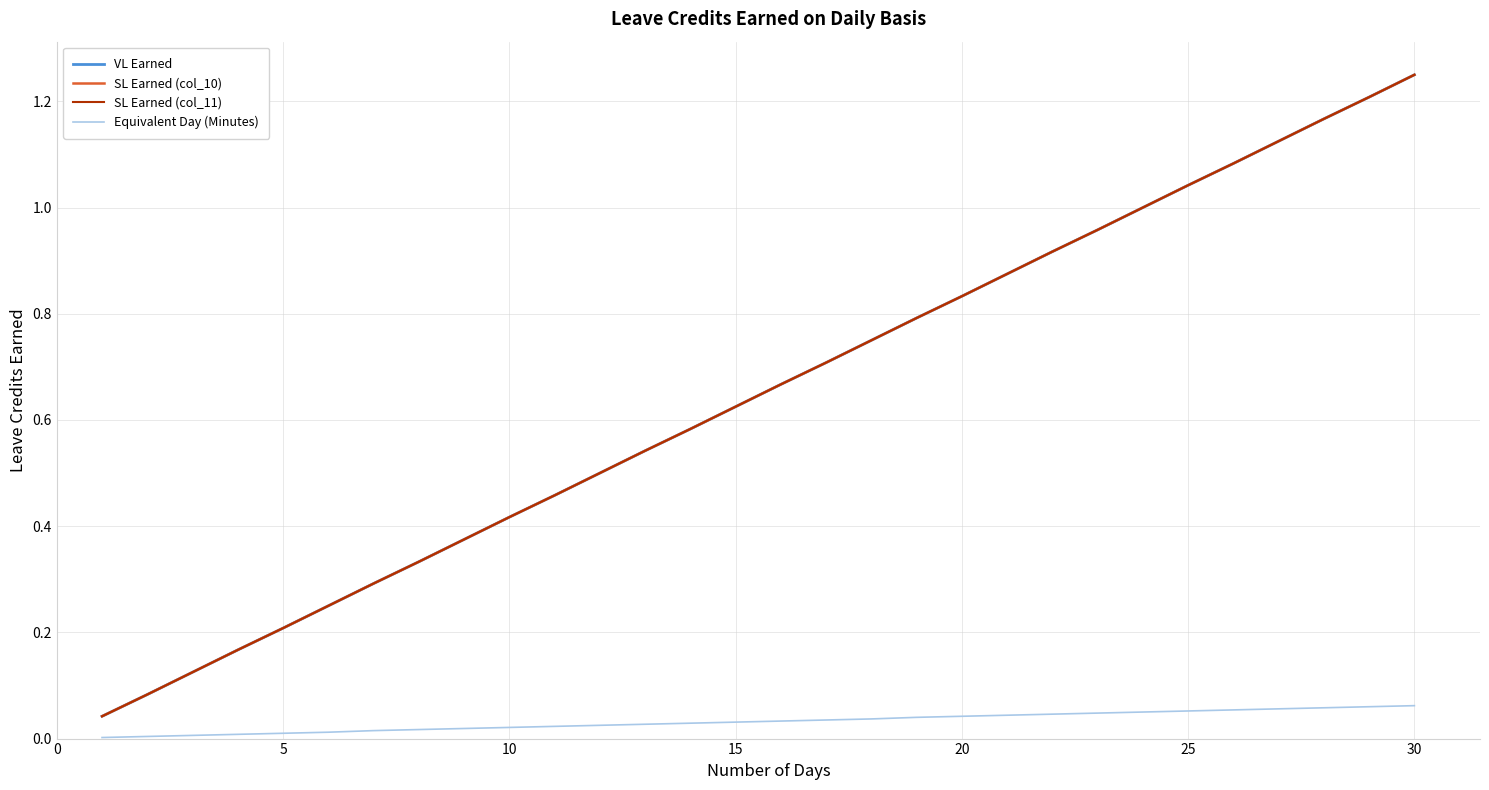

Does the chart have visible grid lines?

Yes